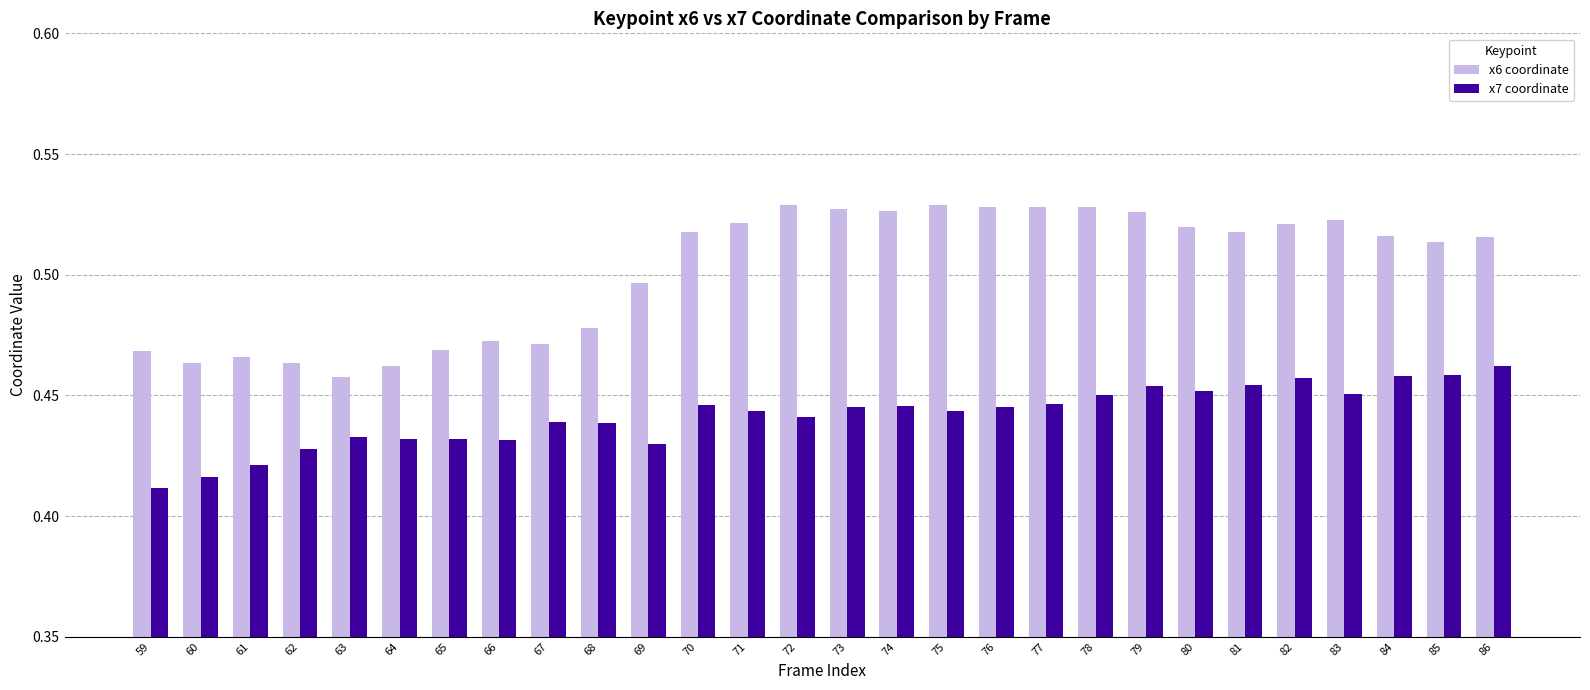

What is the sum of all x7 coordinate values?

12.4